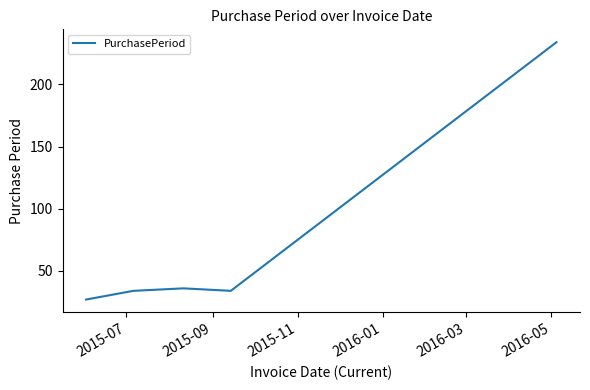

What is the smallest value displayed?

27